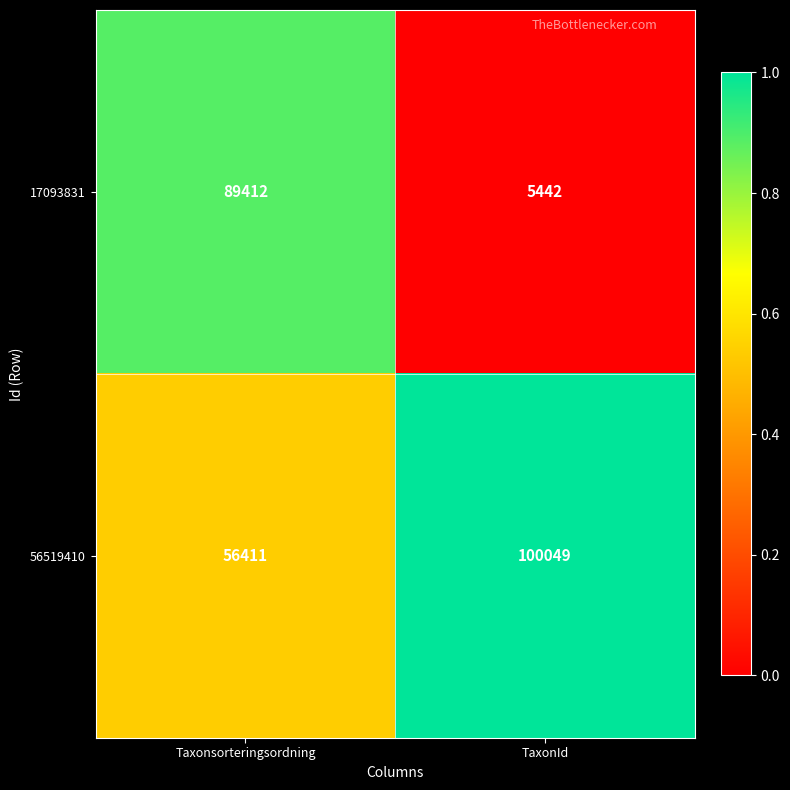

Count the number of data series in this chart.

2